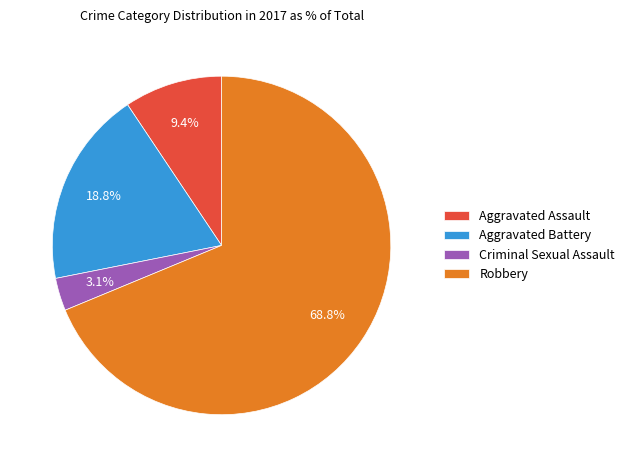

Rank the categories by value from lowest to highest.

Criminal Sexual Assault, Aggravated Assault, Aggravated Battery, Robbery